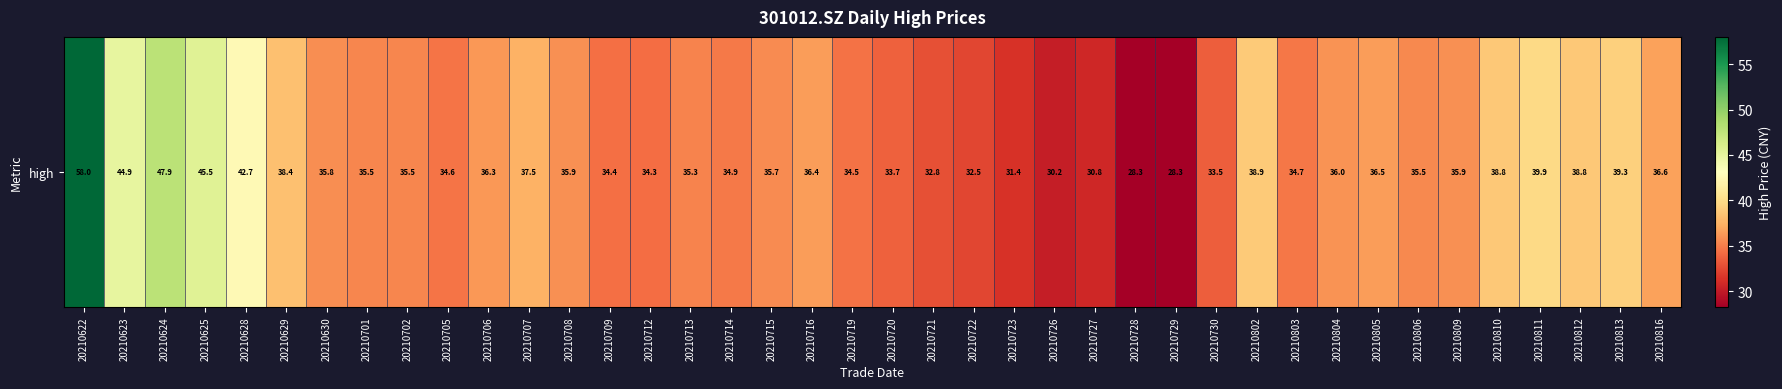

What is the difference between the values at 20210630 and 20210701?

0.3